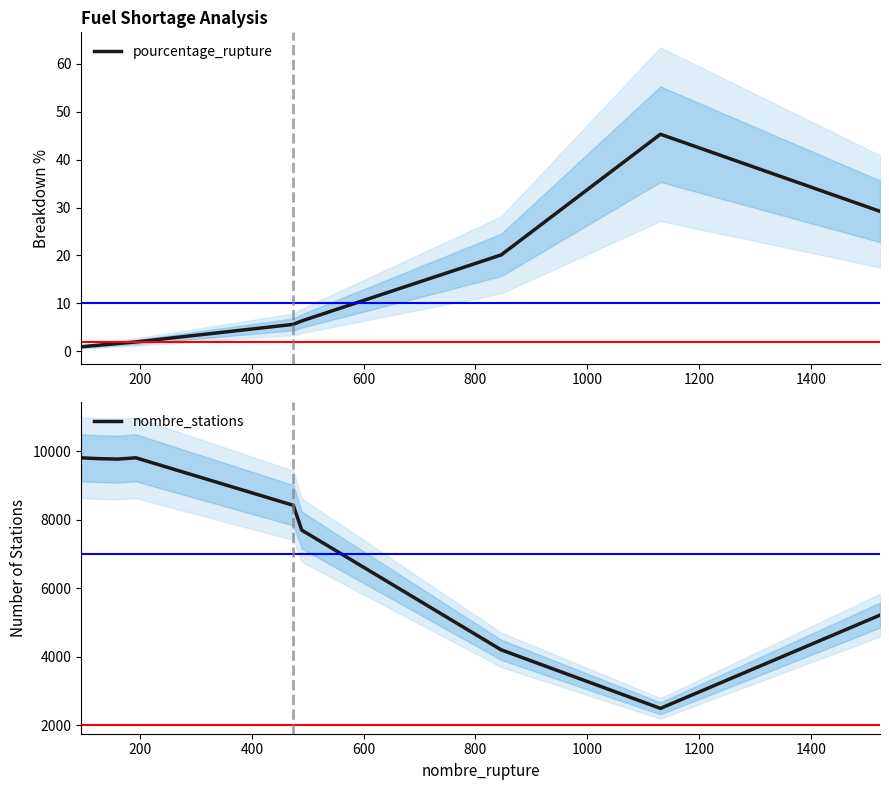

At how many categories does at least one series exceed 1934?

9